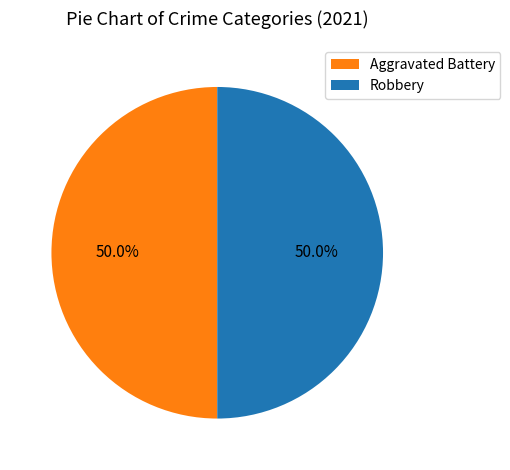

Do Robbery and Aggravated Battery together represent more than half of the pie?

Yes